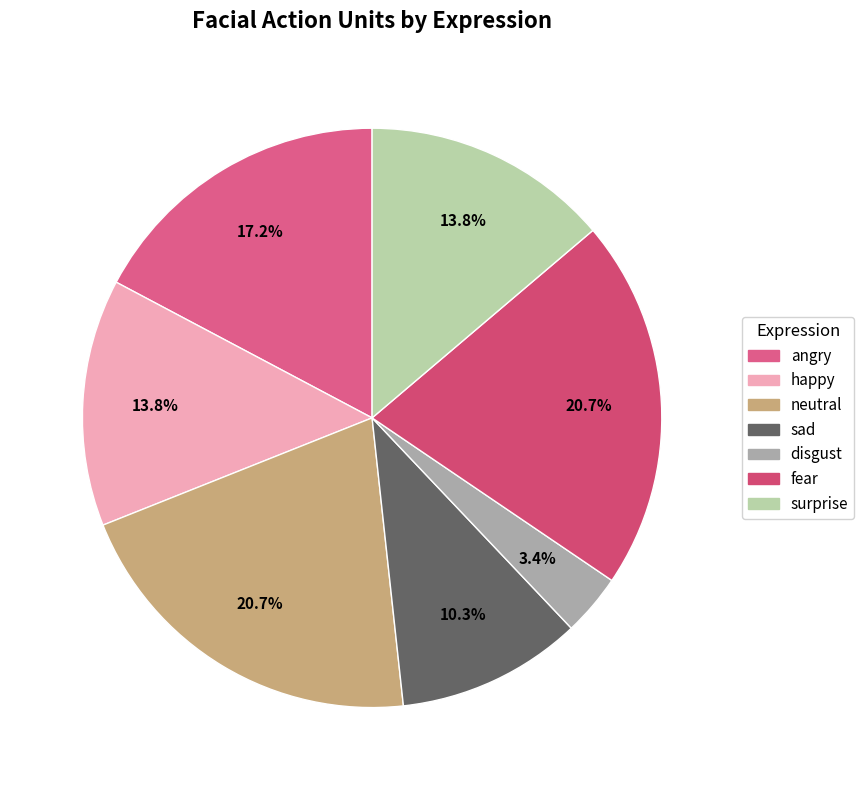

What portion of the pie excludes fear?

79.3%